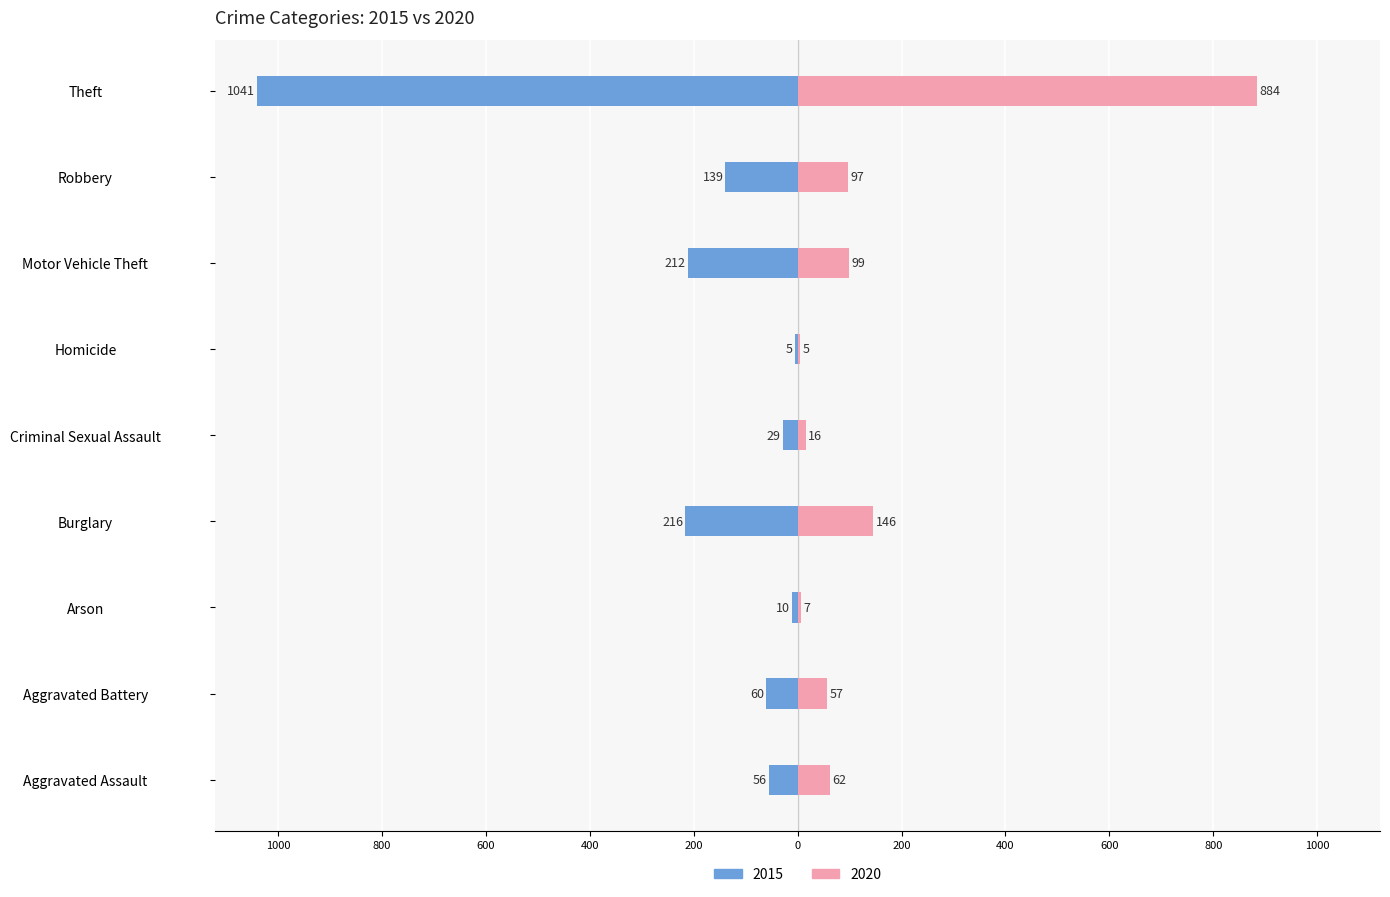

What is the value of the 2020 bar at the 3rd from the left?

7